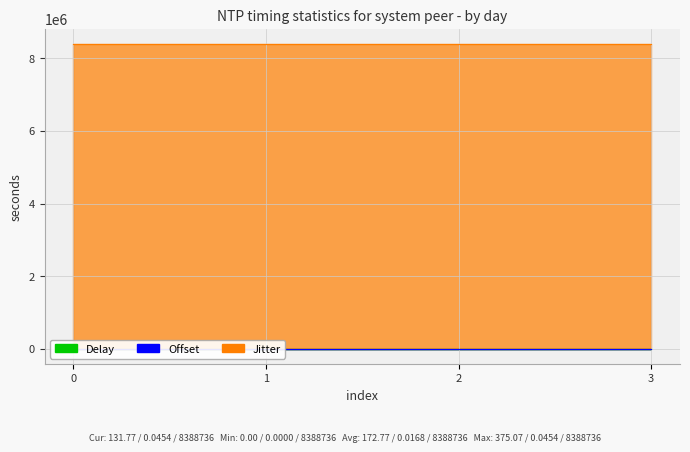

How many values in Offset are above zero?

3